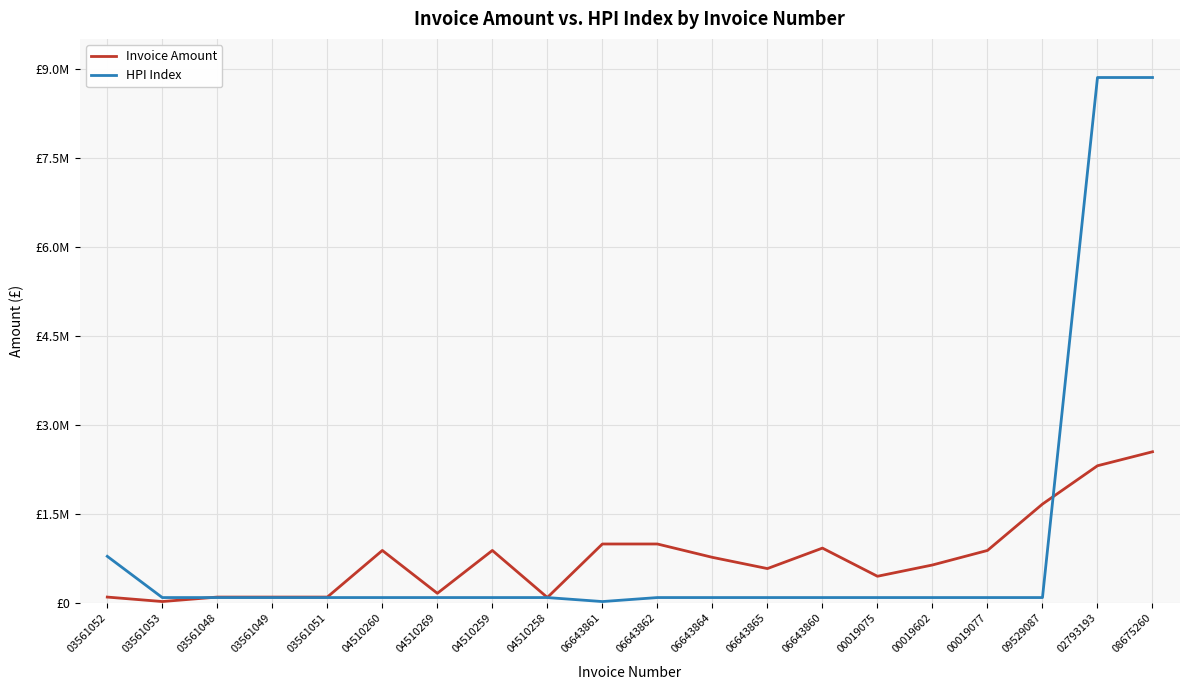

What is the lowest value of the HPI Index series?

24333.6